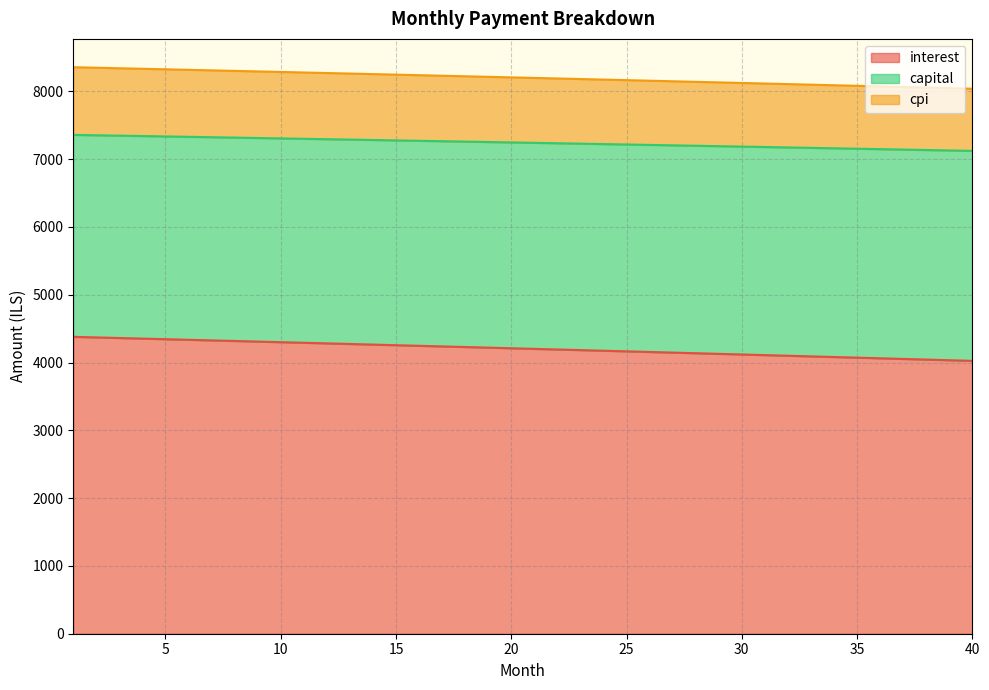

True or false: interest and cpi cross at least once.

False